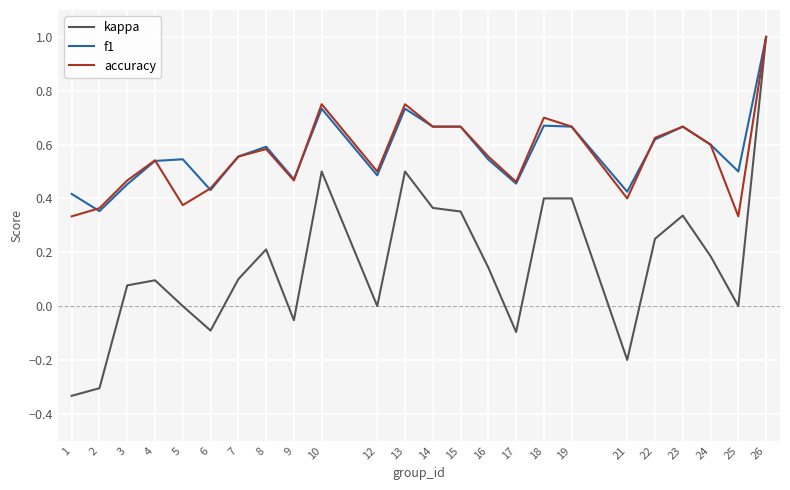

Which category has the highest value across all series?

26